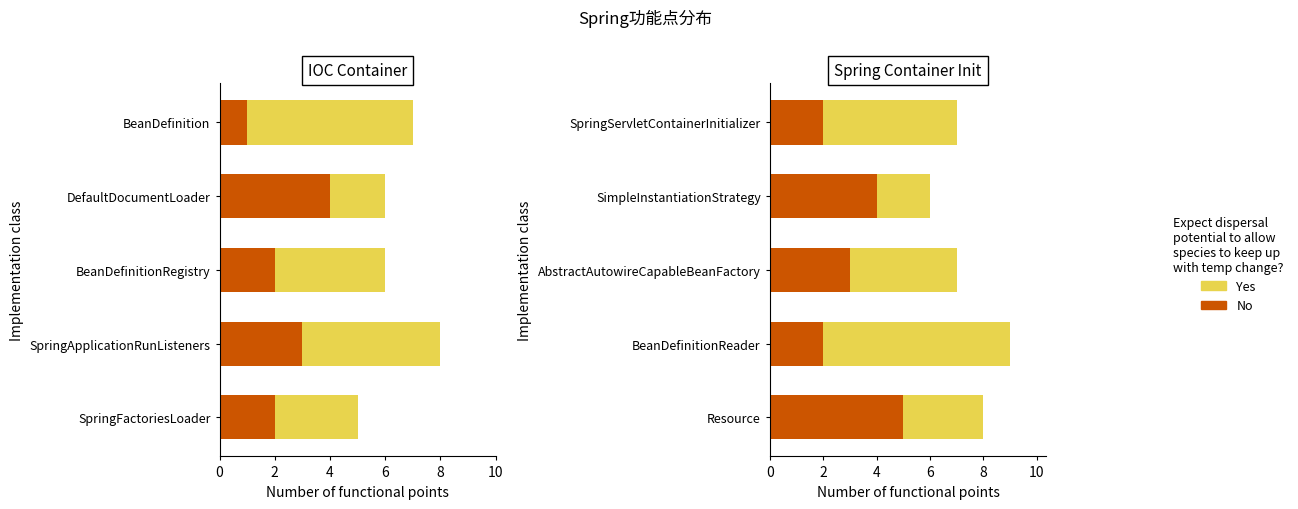

Does the chart contain stacked bars?

No